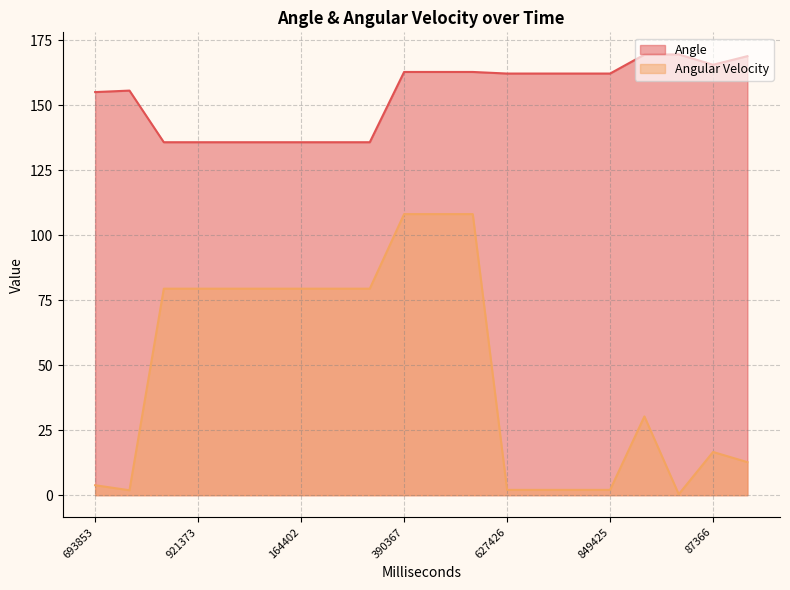

What is the spread (max minus min) of values at 87366?

149.0